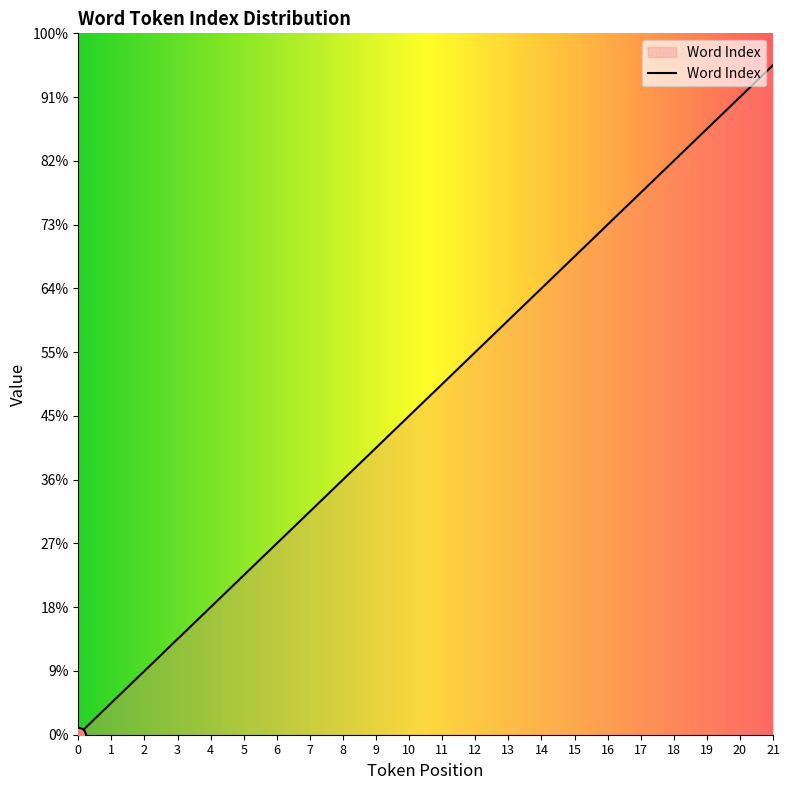

What is the ratio of the value at 1 to the value at 18?

0.1